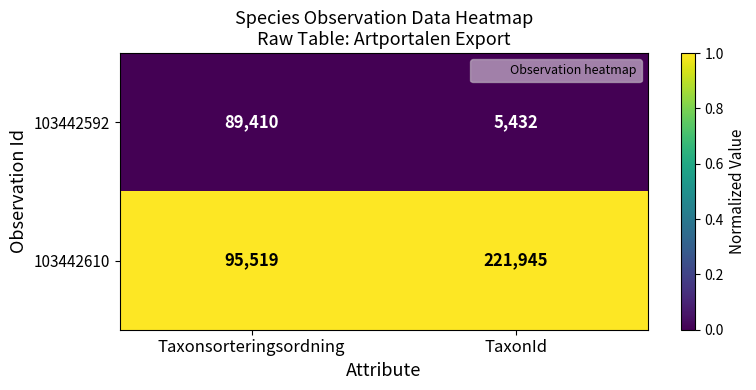

List the series in order of their overall mean, lowest first.

103442592, 103442610